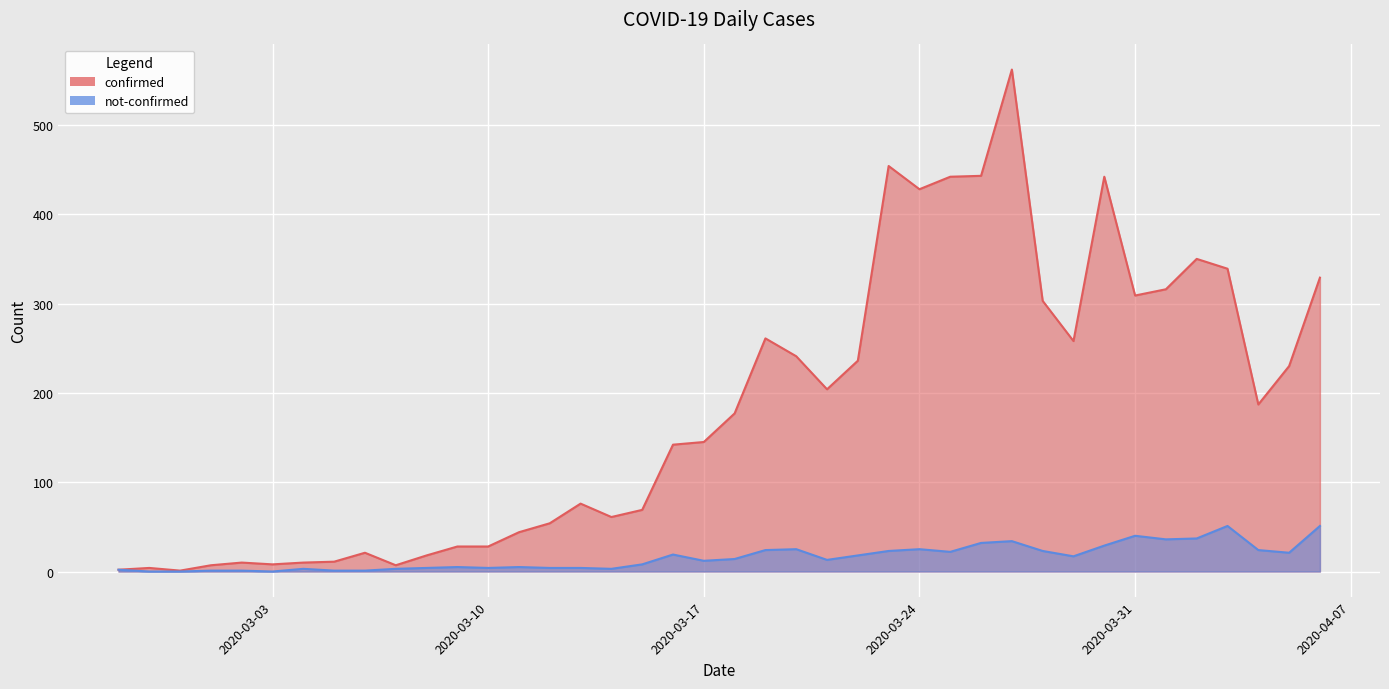

True or false: confirmed and not-confirmed intersect in this chart.

False